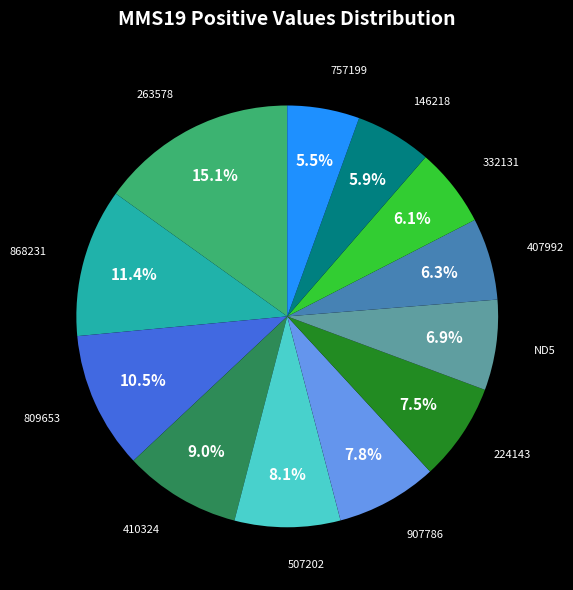

Which category has the biggest portion of the pie?

263578